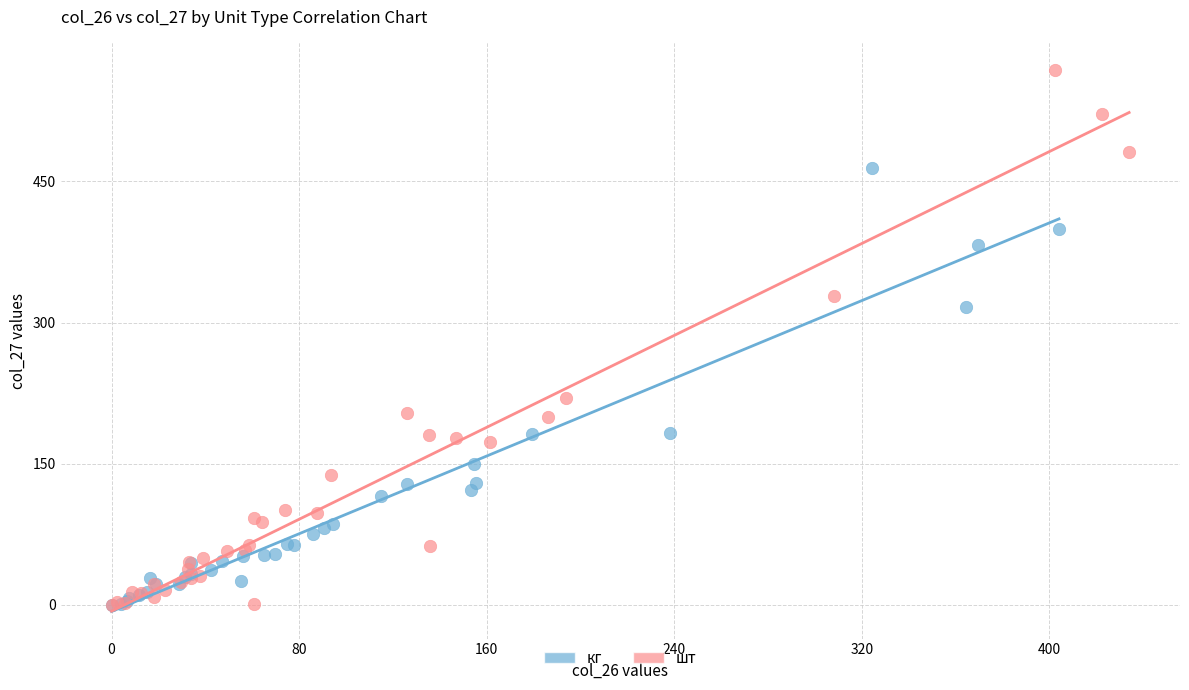

Which series contains the highest Y value?

шт